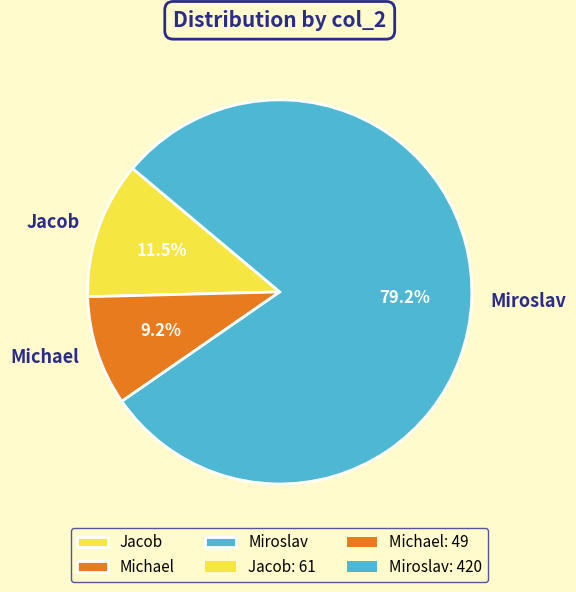

To the nearest percent, what is the difference between the Jacob and Michael slice percentages?

2%